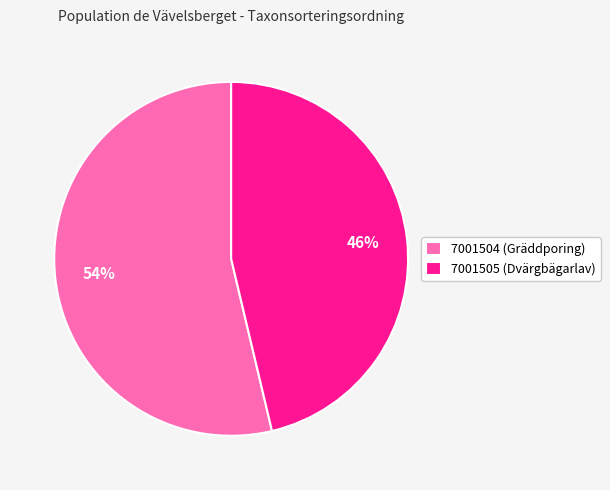

To the nearest percent, what is the average slice percentage?

50%